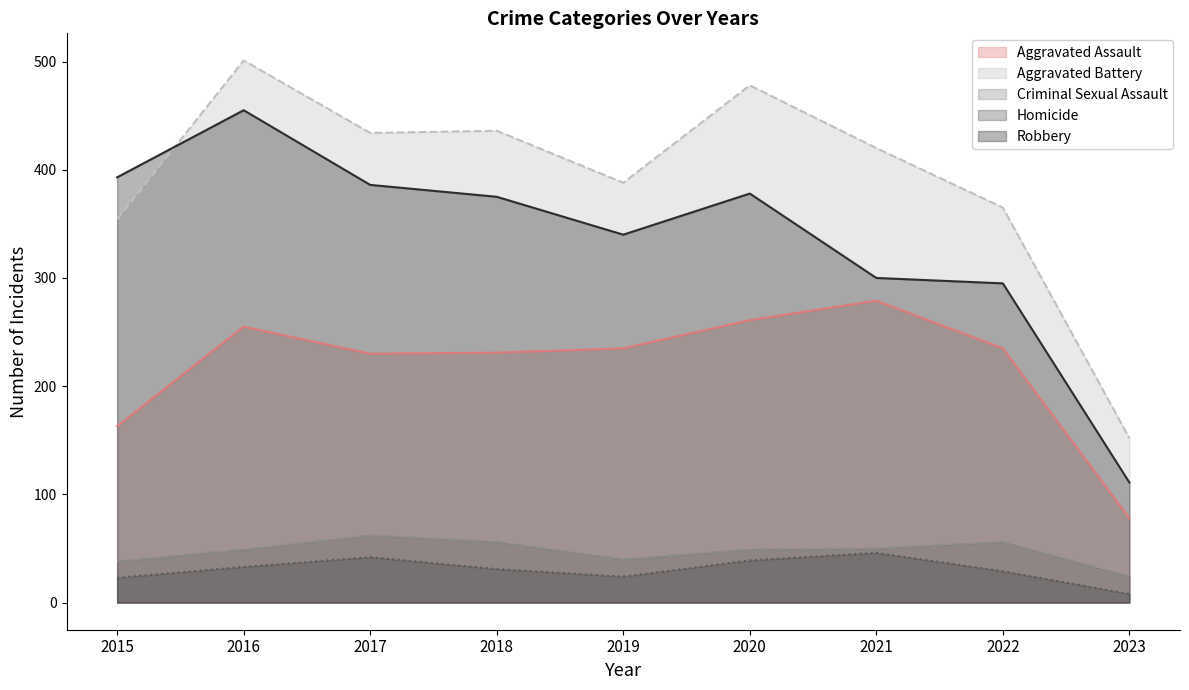

At which label is Criminal Sexual Assault closest to 43?

2019